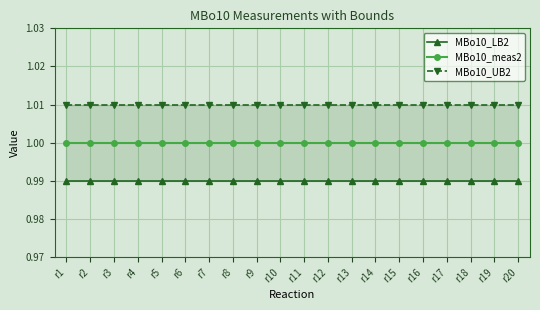

Which series has the widest spread of values?

MBo10_LB2